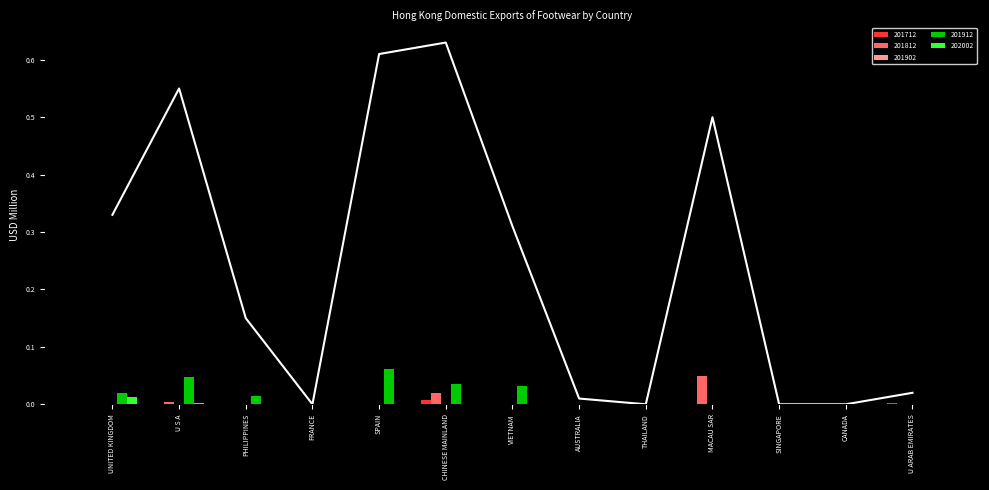

What position from the left is PHILIPPINES?

3